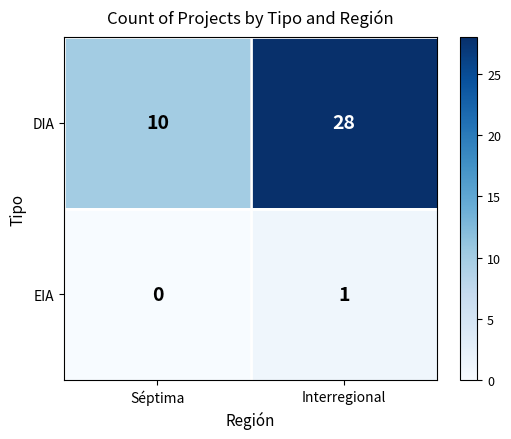

What is the maximum value shown in the chart?

28